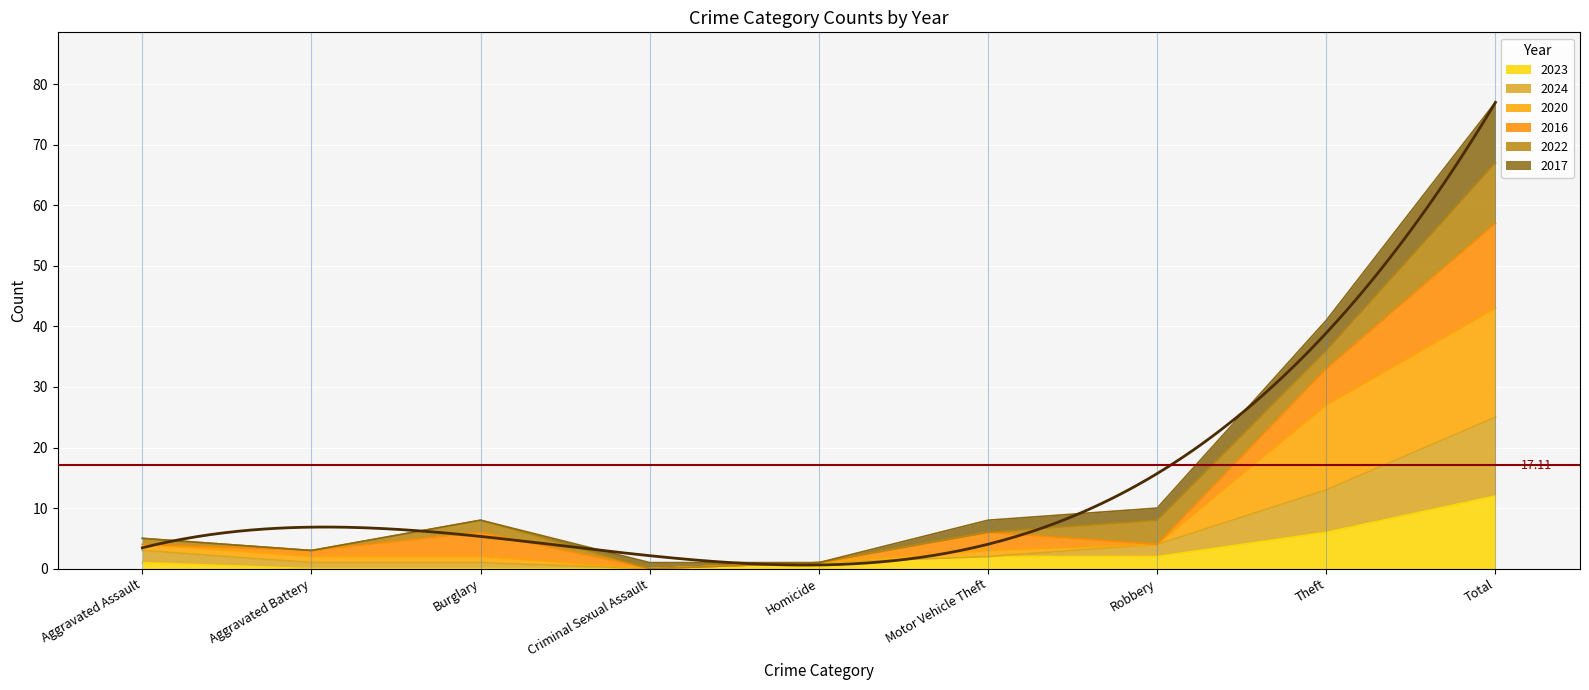

What is the label of the 5th point from the left?

Homicide